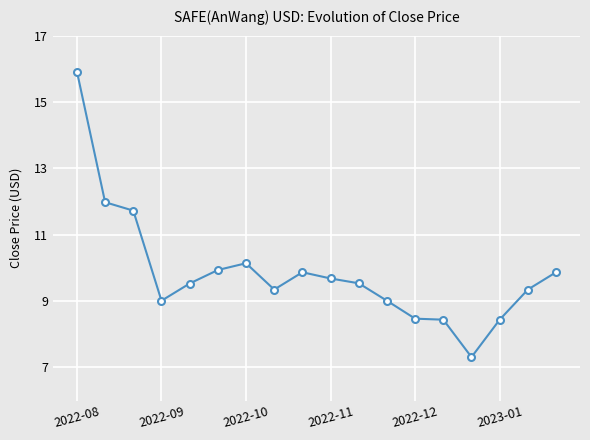

What is the maximum value shown in the chart?

15.9